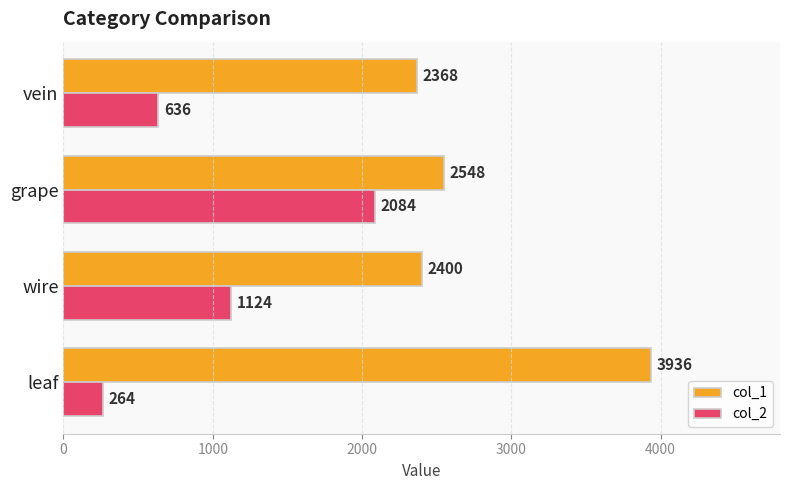

What is the lowest value of the col_2 series?

264